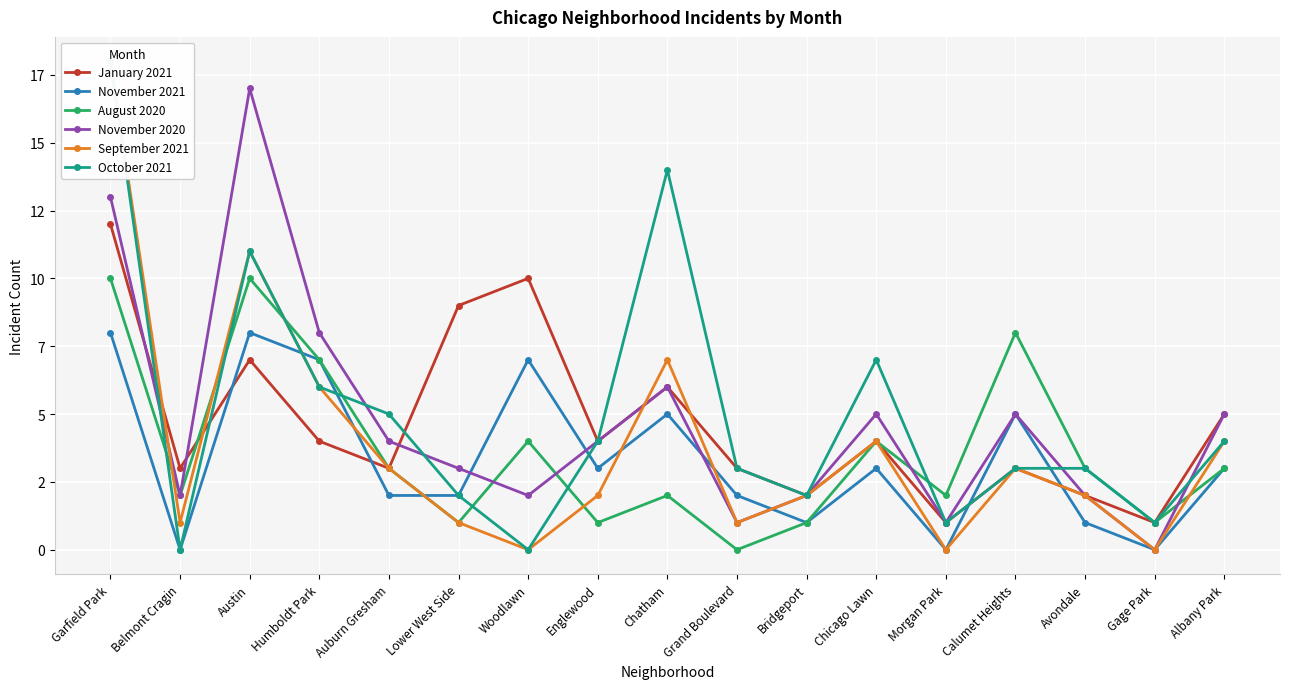

Where is the first local maximum for November 2021?

Austin